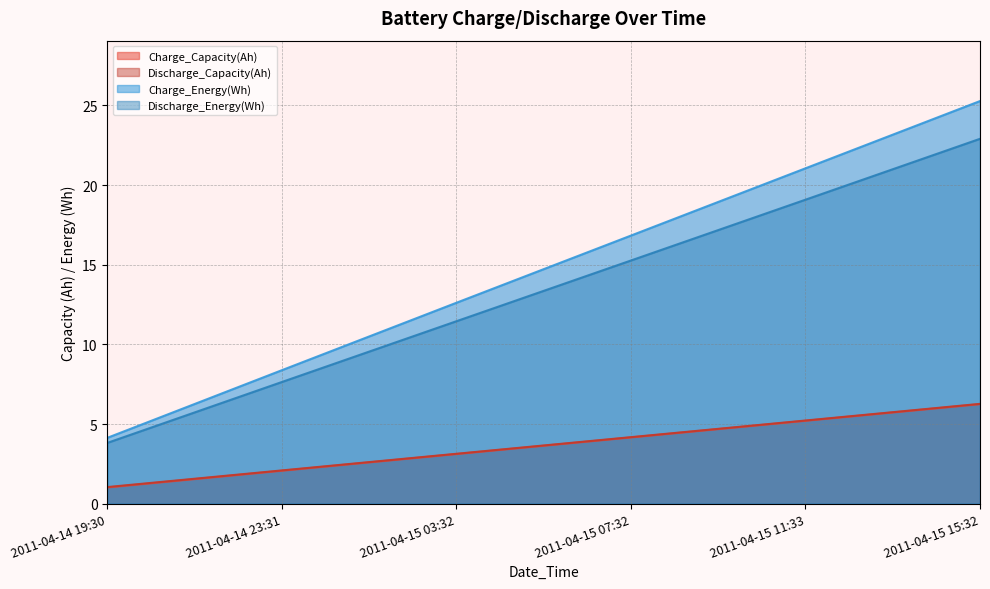

What is the average value of the Charge_Capacity(Ah) series?

3.6